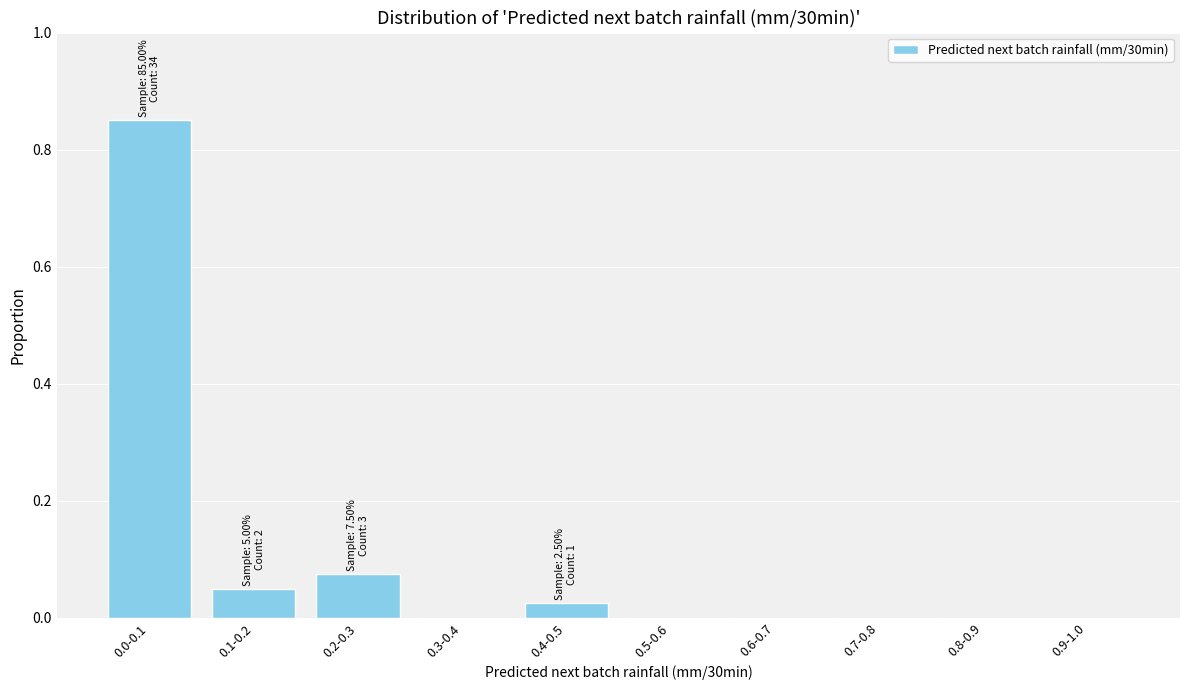

The chart shows a value of -0.4 at 0.5-0.6. True or false?

False